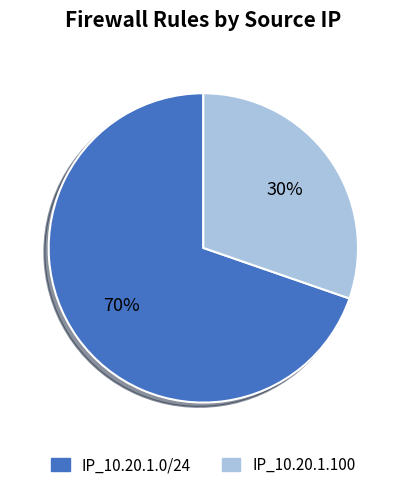

To the nearest percent, what percentage of the pie is IP_10.20.1.0/24?

70%